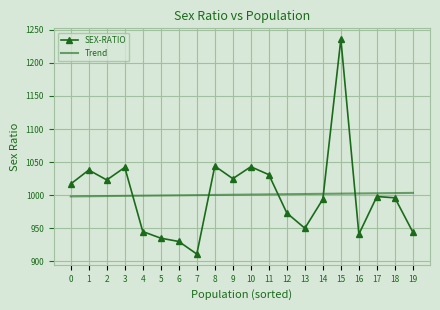

At 10, list the series in order from smallest to largest.

Trend, SEX-RATIO